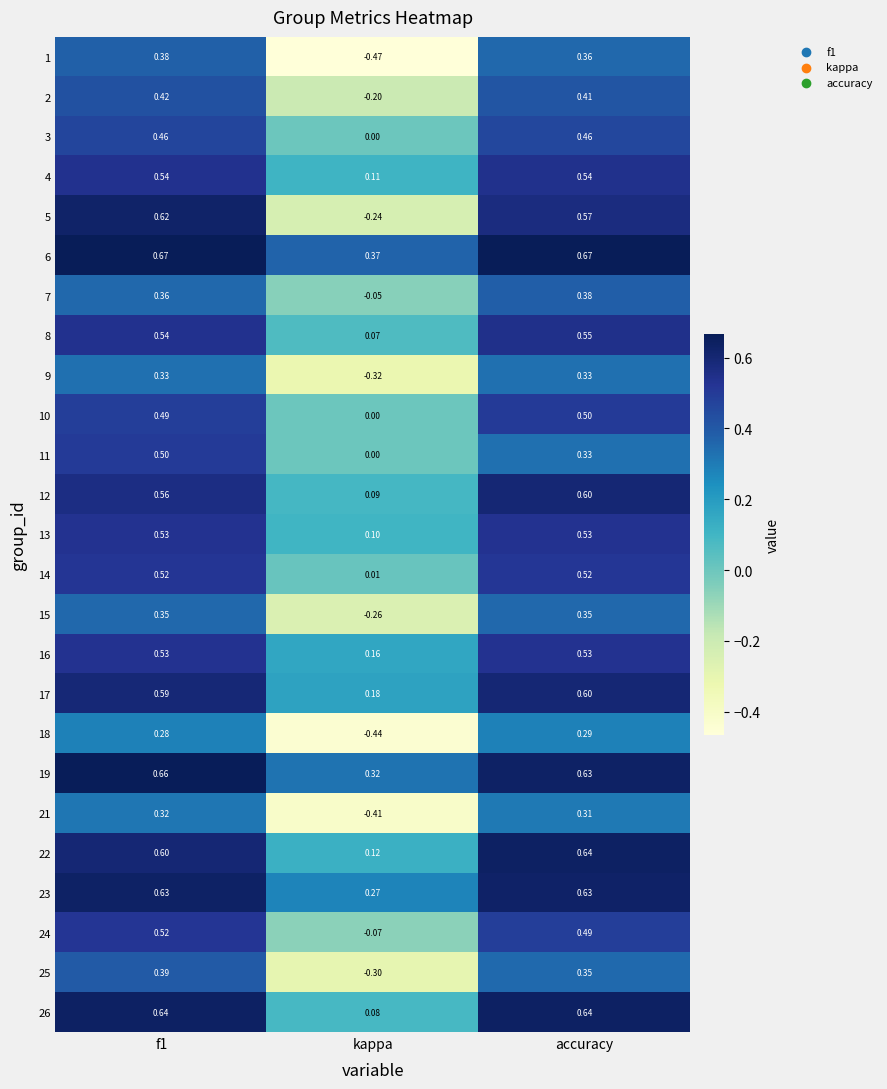

At which category does the chart reach its minimum across all series?

kappa